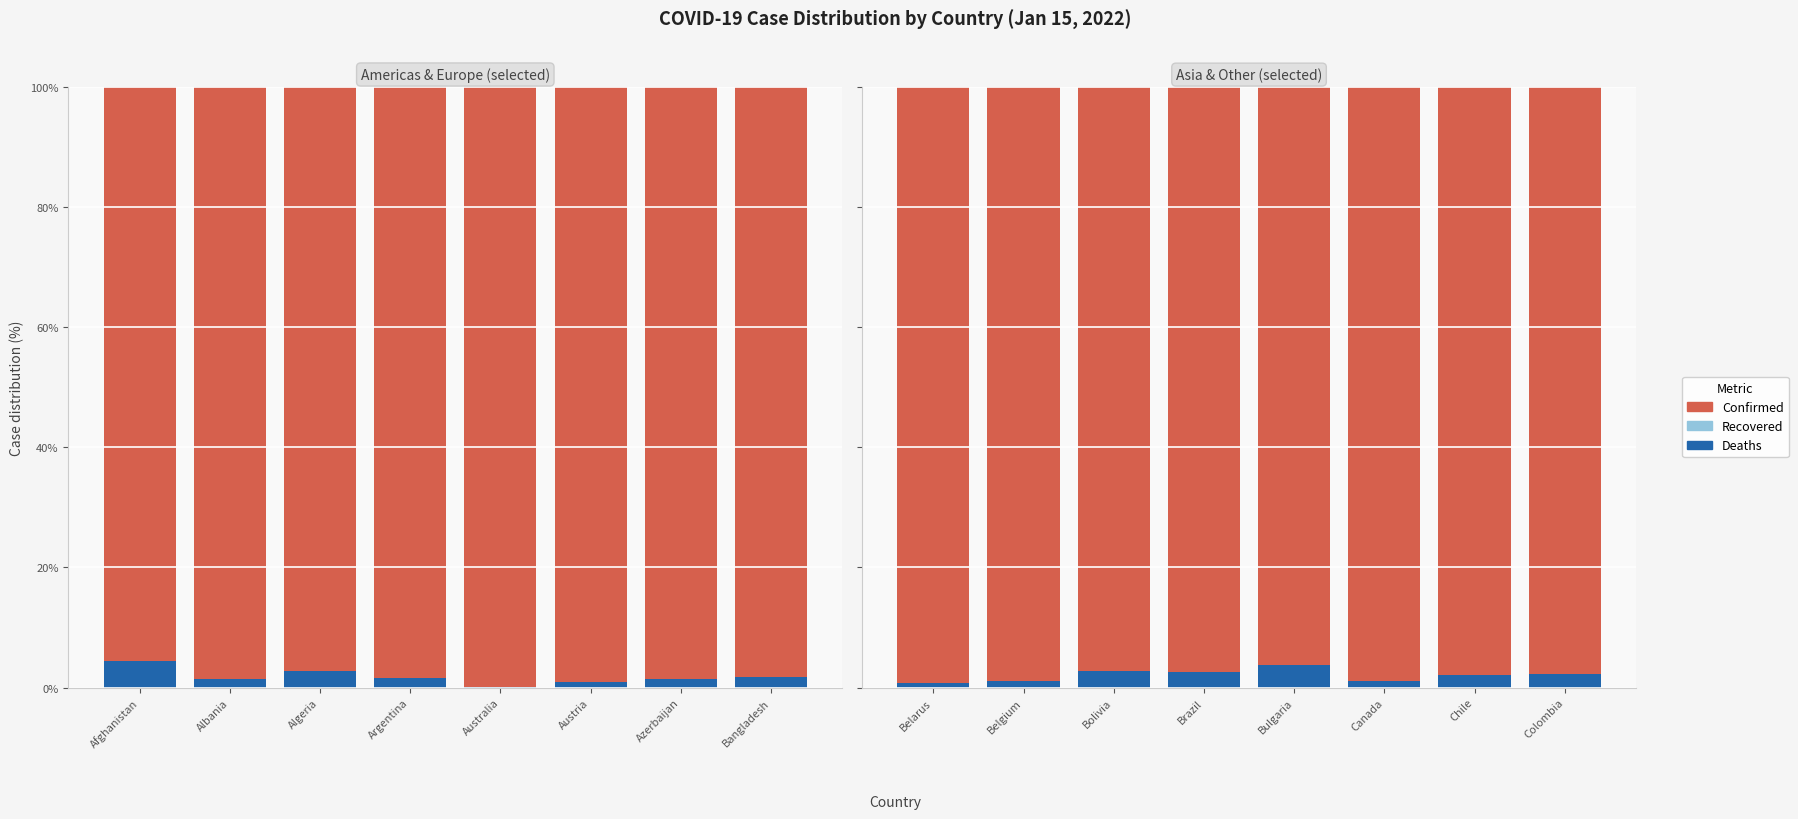

What is the total value across all series at Belgium?

100.0